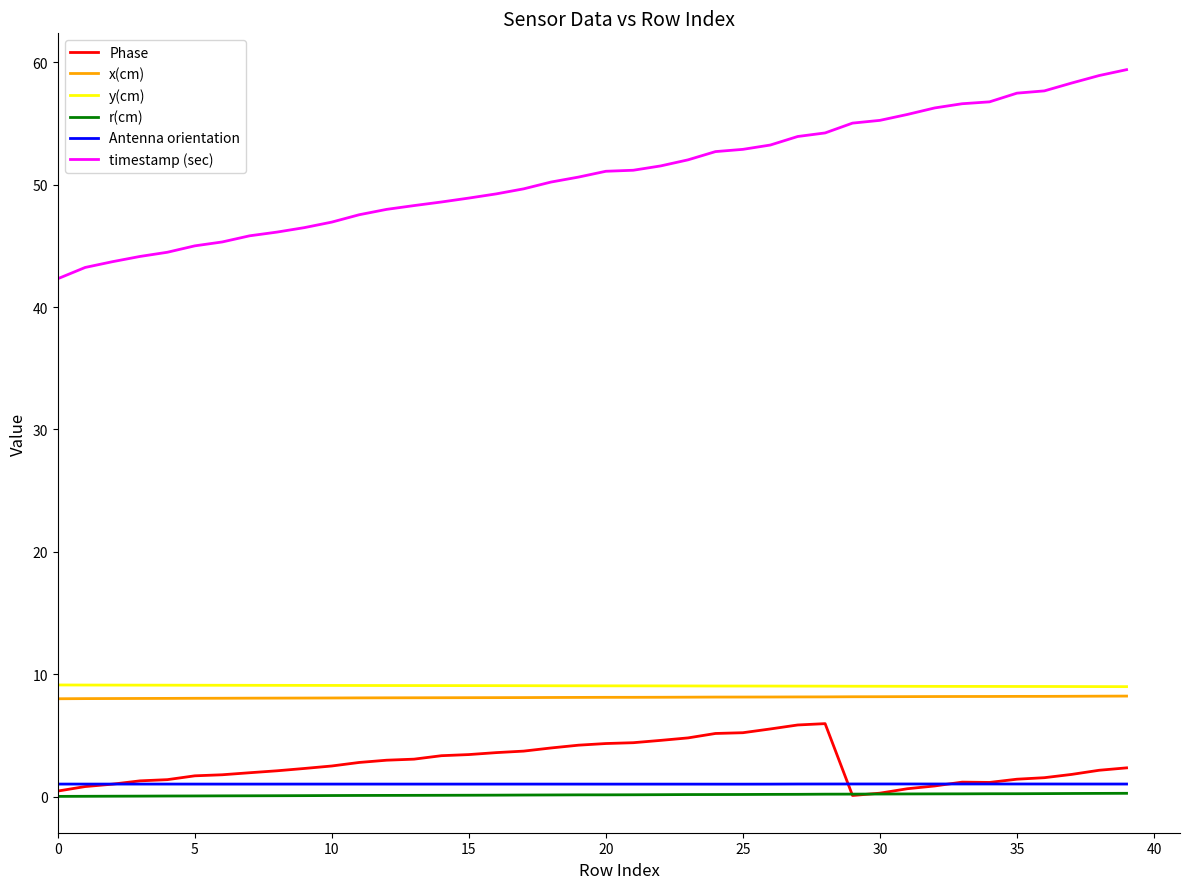

True or false: Phase and x(cm) intersect in this chart.

False